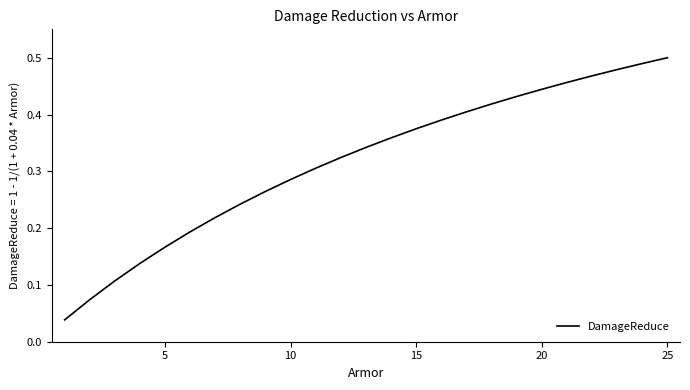

How many lines are shown in the chart?

1